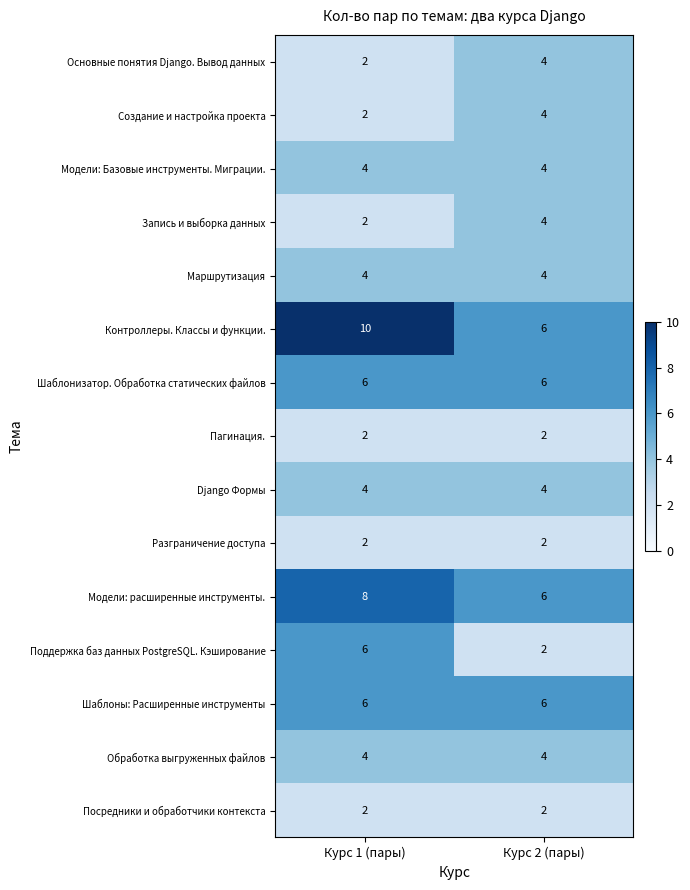

What is the average value of the Шаблоны: Расширенные инструменты series?

6